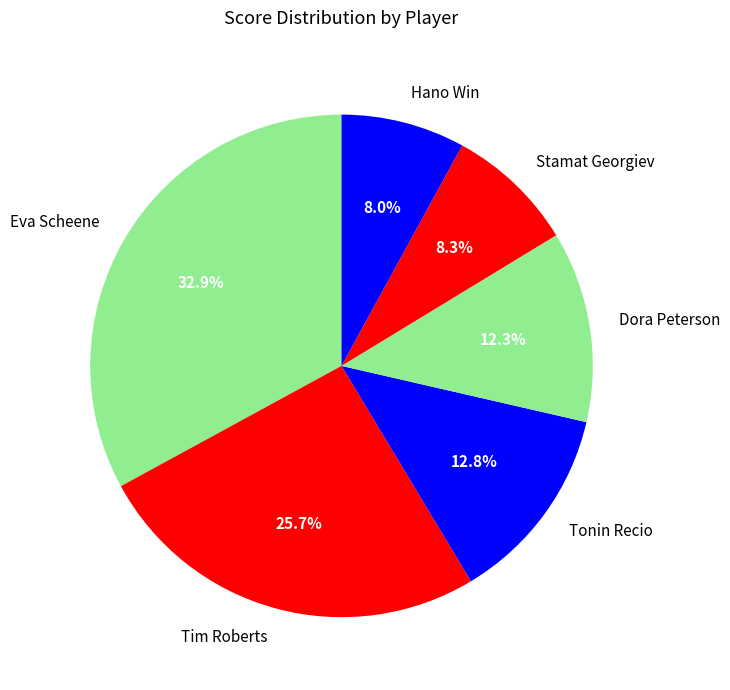

How many segments does this pie chart have?

6